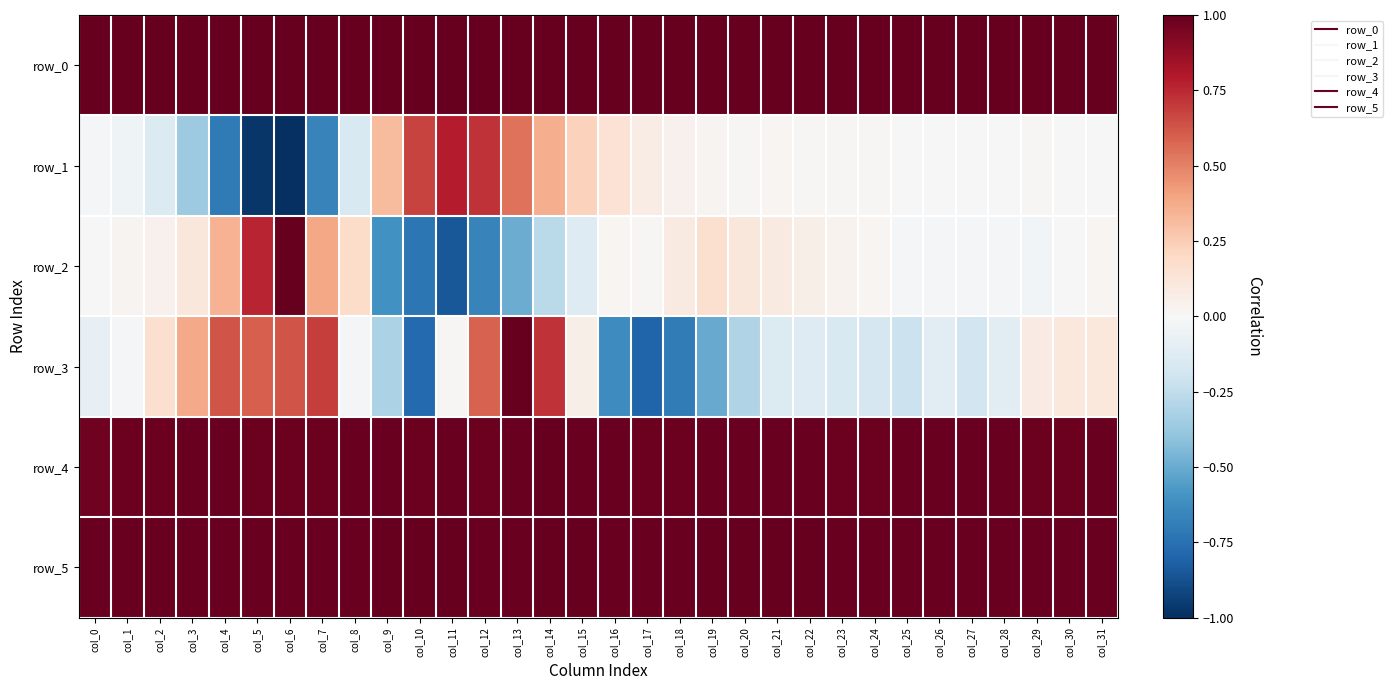

What is the spread (max minus min) of values at col_12?

1.7